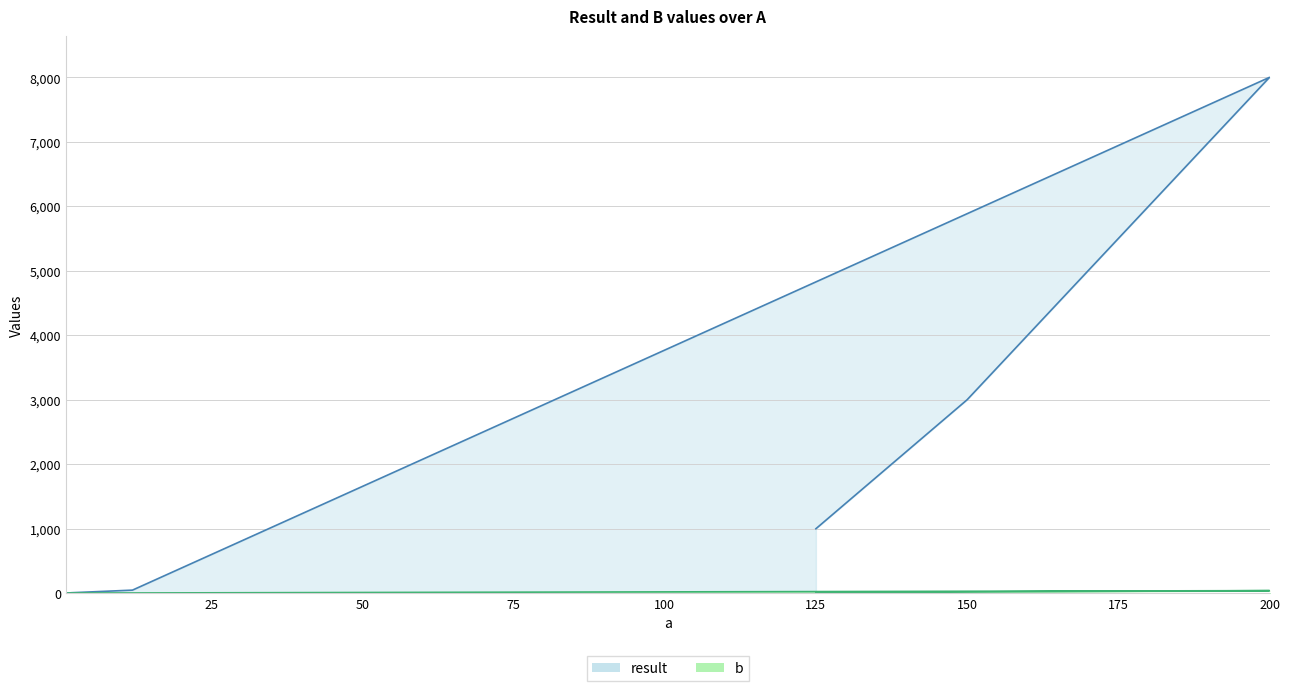

What is the average value of the b series?

12